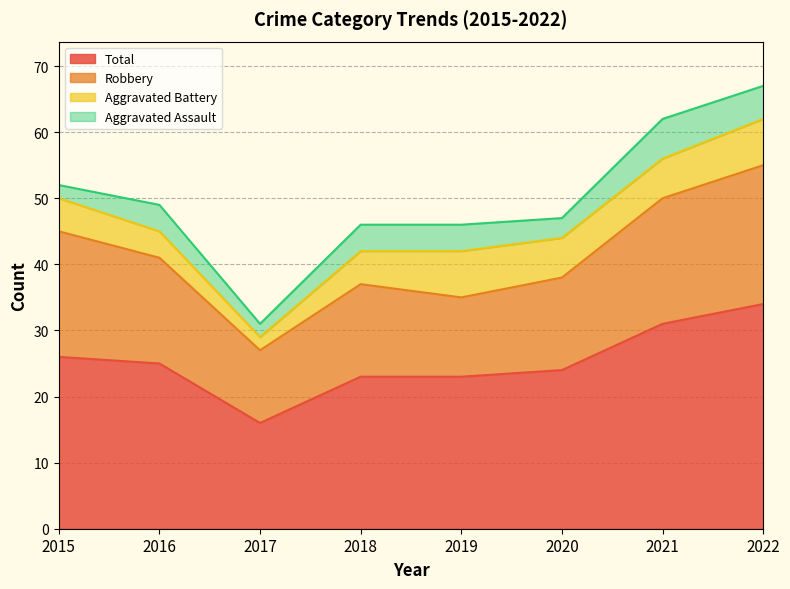

What are all the series names shown in the legend?

Total, Robbery, Aggravated Battery, Aggravated Assault